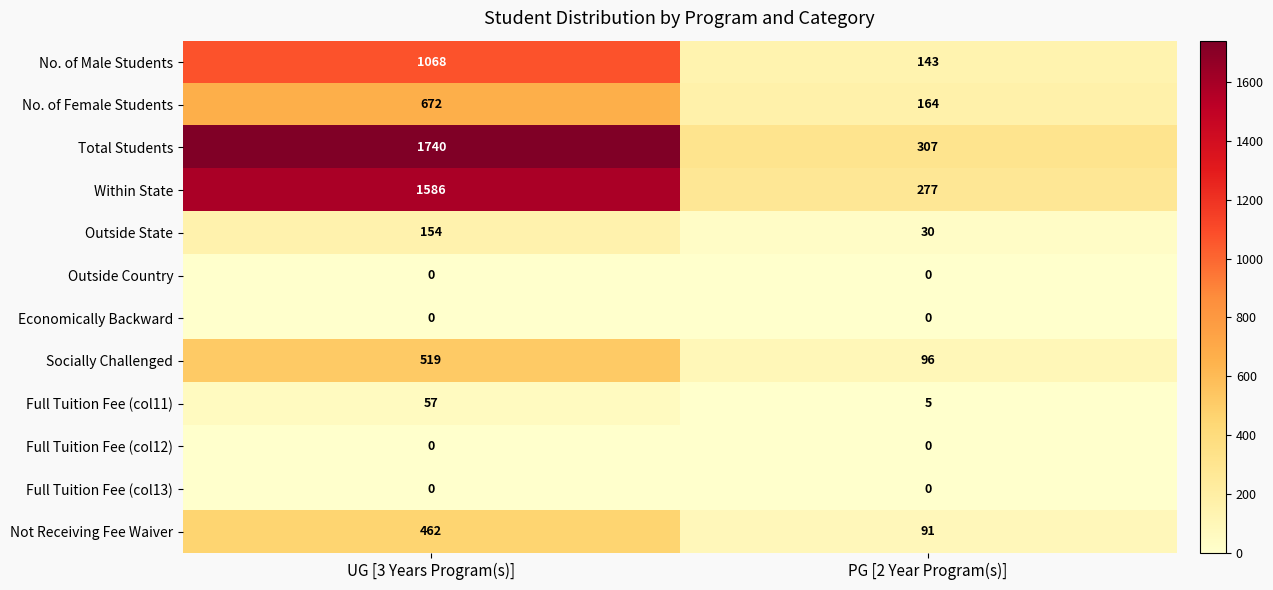

Which series has the largest total across all categories?

Total Students